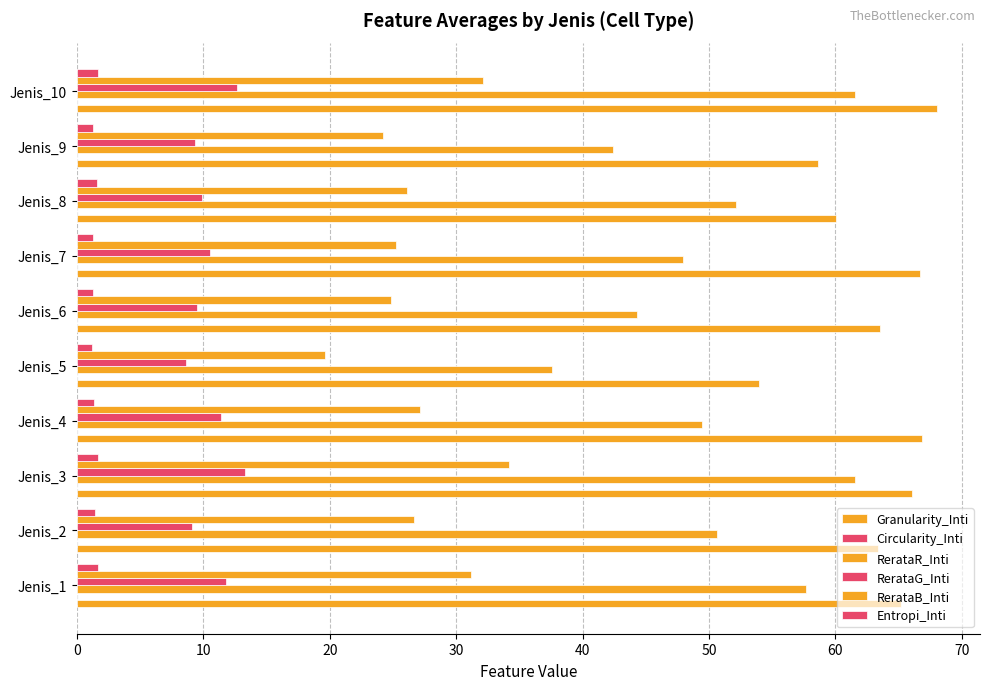

Count the number of data series in this chart.

6